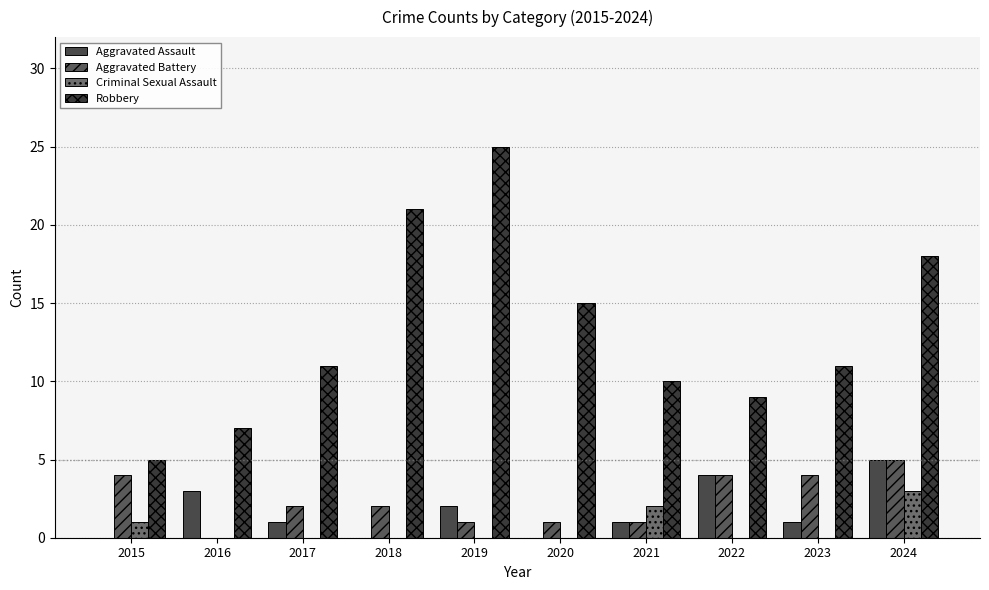

Rank the series at 2016 from highest to lowest value.

Robbery, Aggravated Assault, Aggravated Battery, Criminal Sexual Assault